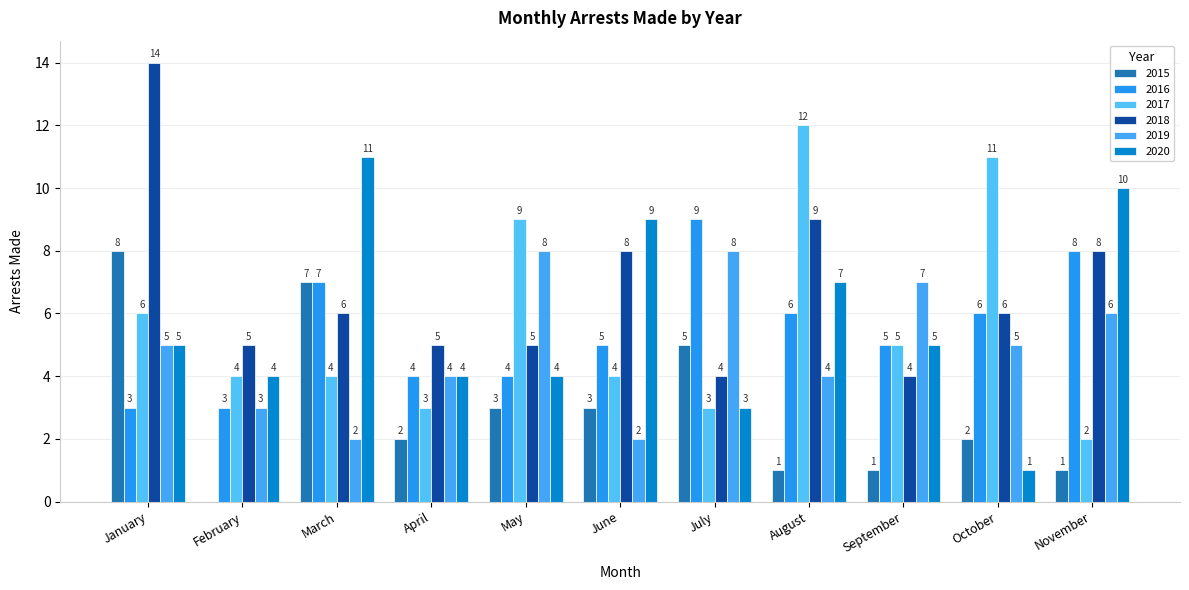

Are the bars horizontal?

No